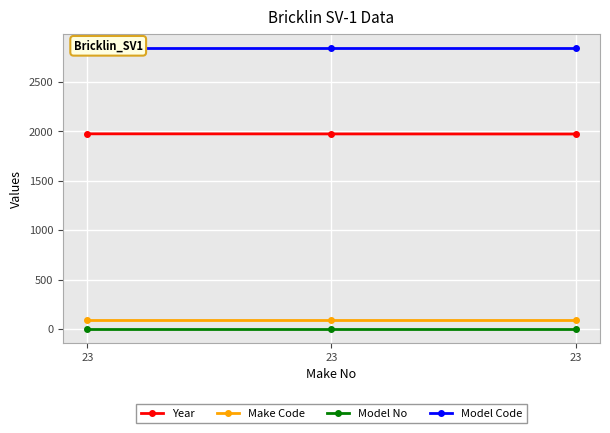

What is the sum of the Model Code values at 23 and 23?

5692